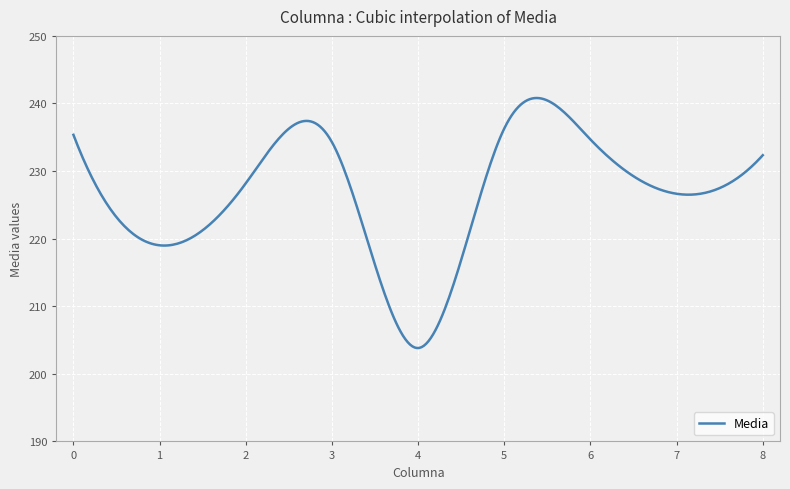

What is the maximum value shown in the chart?

240.8